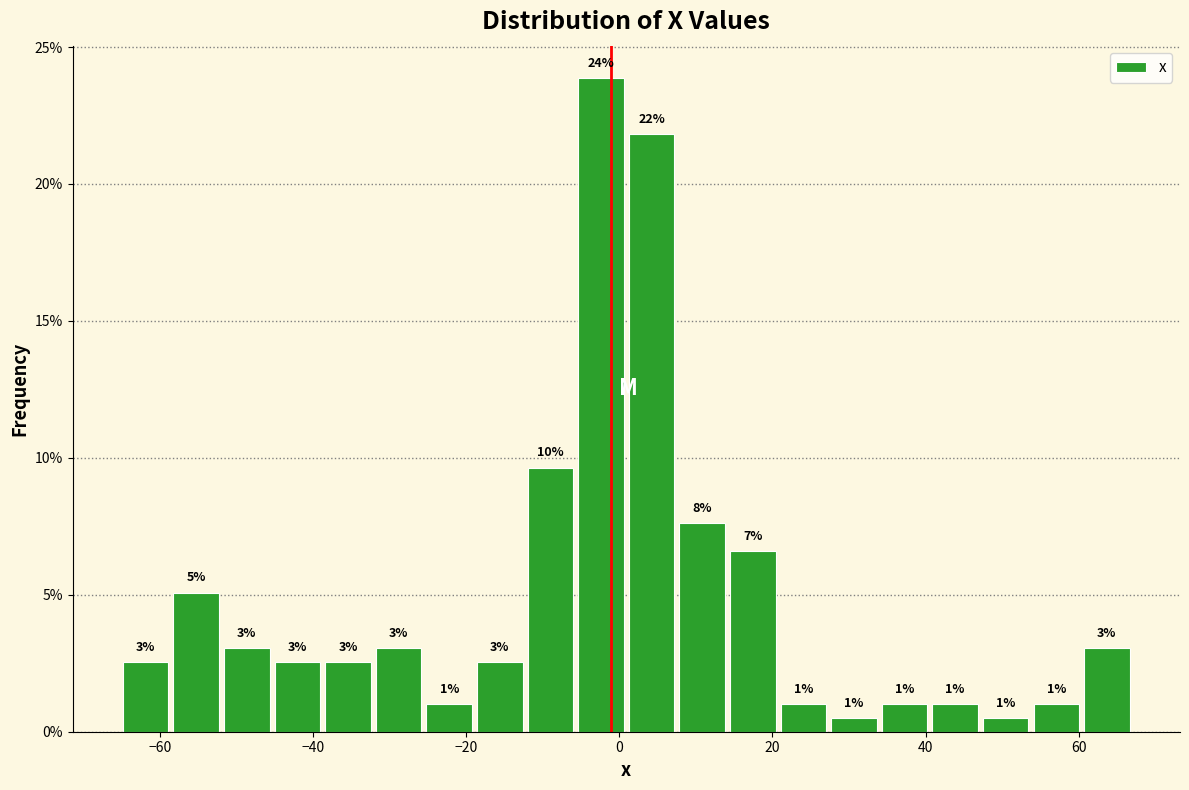

Around what value on the x-axis is the tallest bar? Give the approximate position of its centre, as read against the axis.

-2